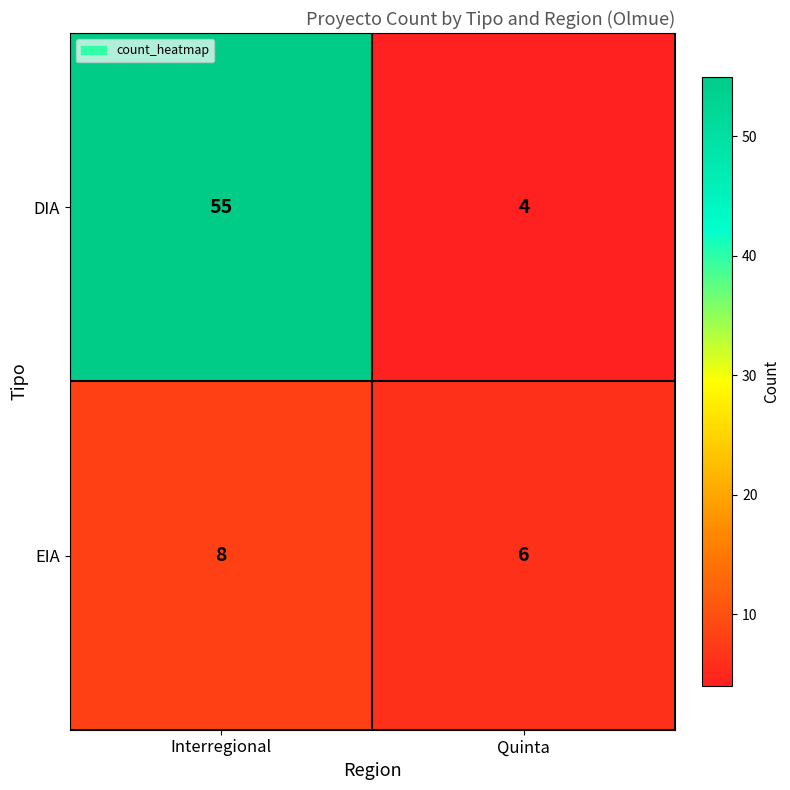

What is the minimum value shown in the chart?

4